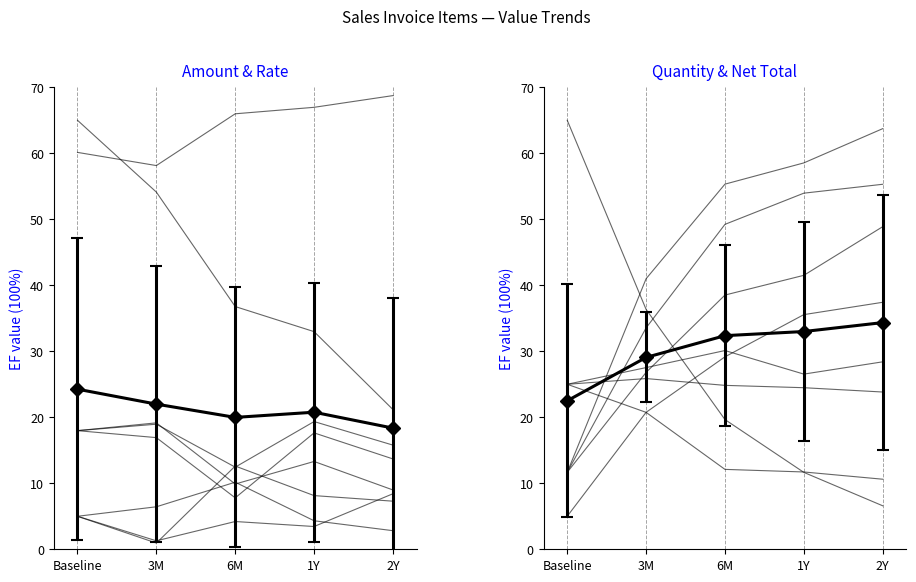

The chart shows a value of 20.7 at 3M. True or false?

True